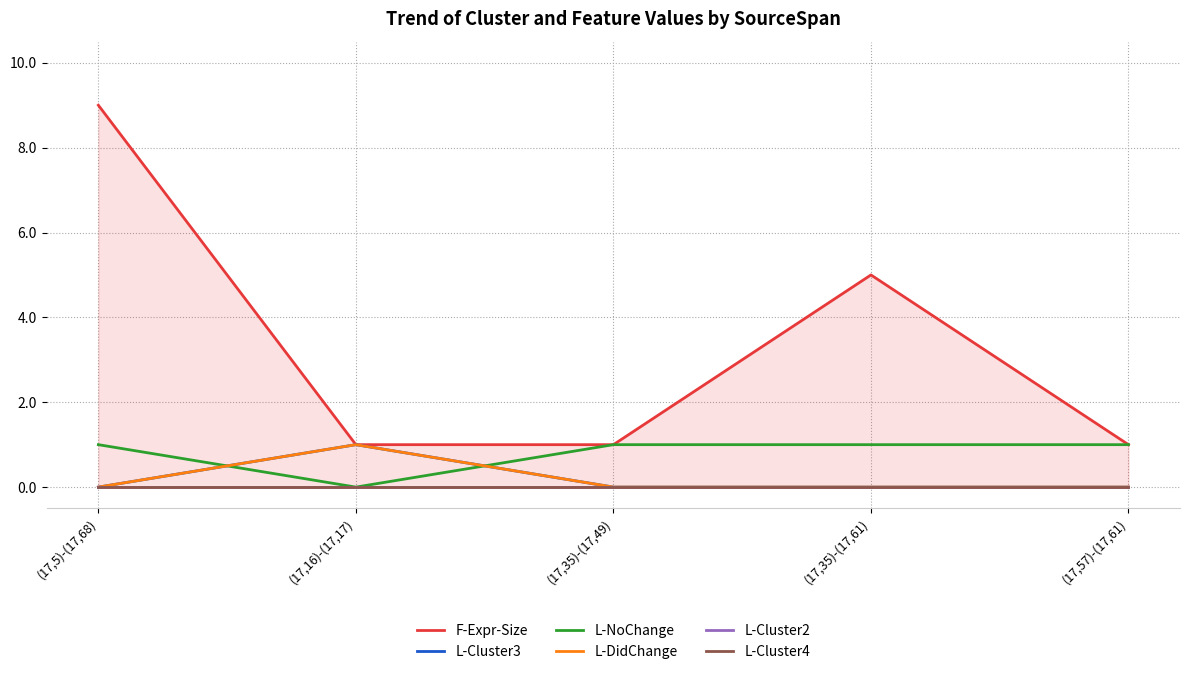

Is this an area chart (filled region under the line)?

No